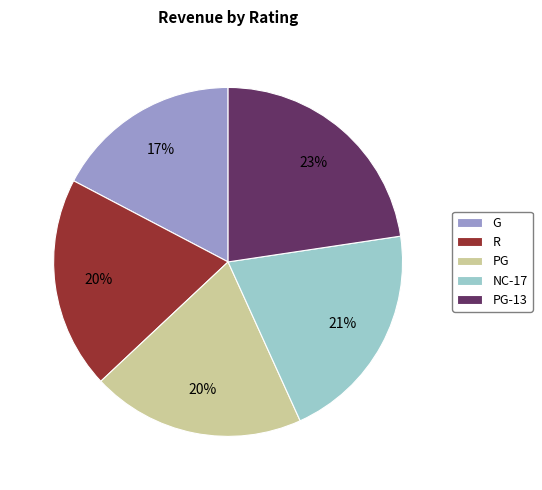

Approximately how many times larger is the value at PG compared to PG-13?

0.9